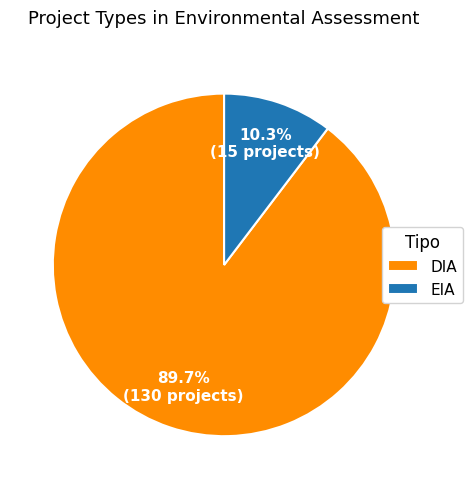

Count the number of slices in the pie.

2